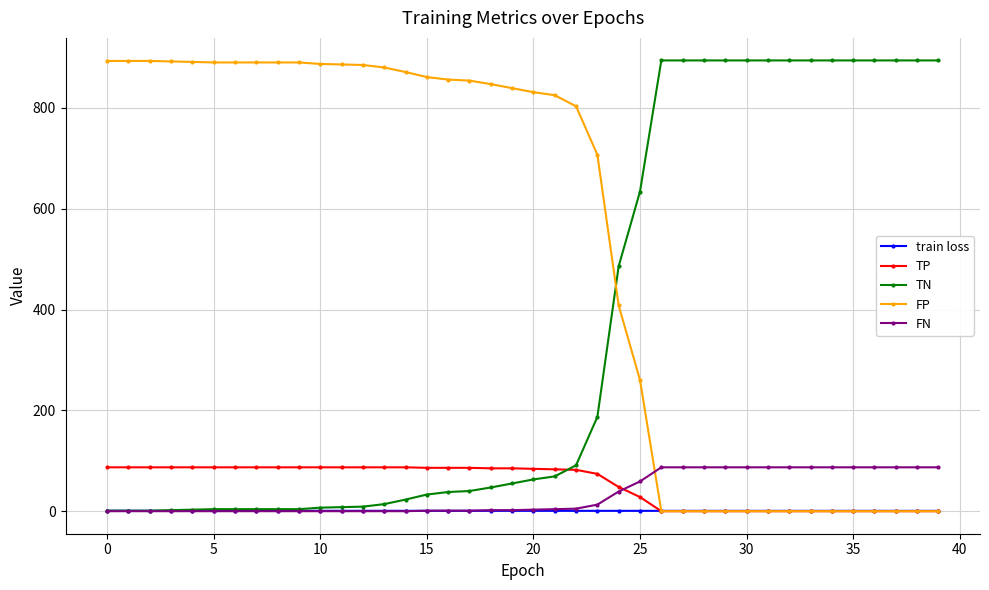

After their last crossing, which series has the higher values: TP or TN?

TN